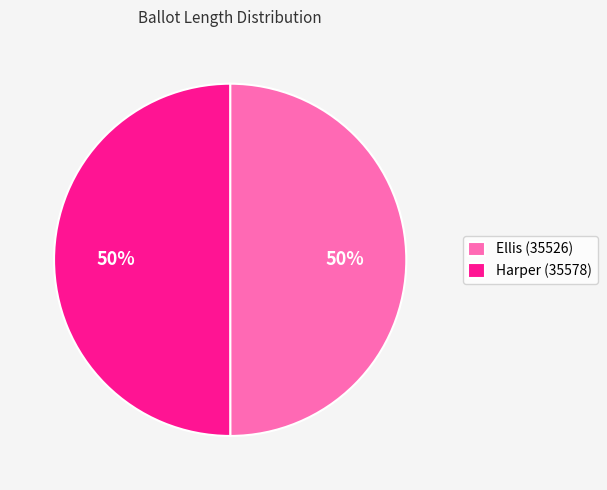

Is it true that Harper (35578) is 50% of the pie?

True